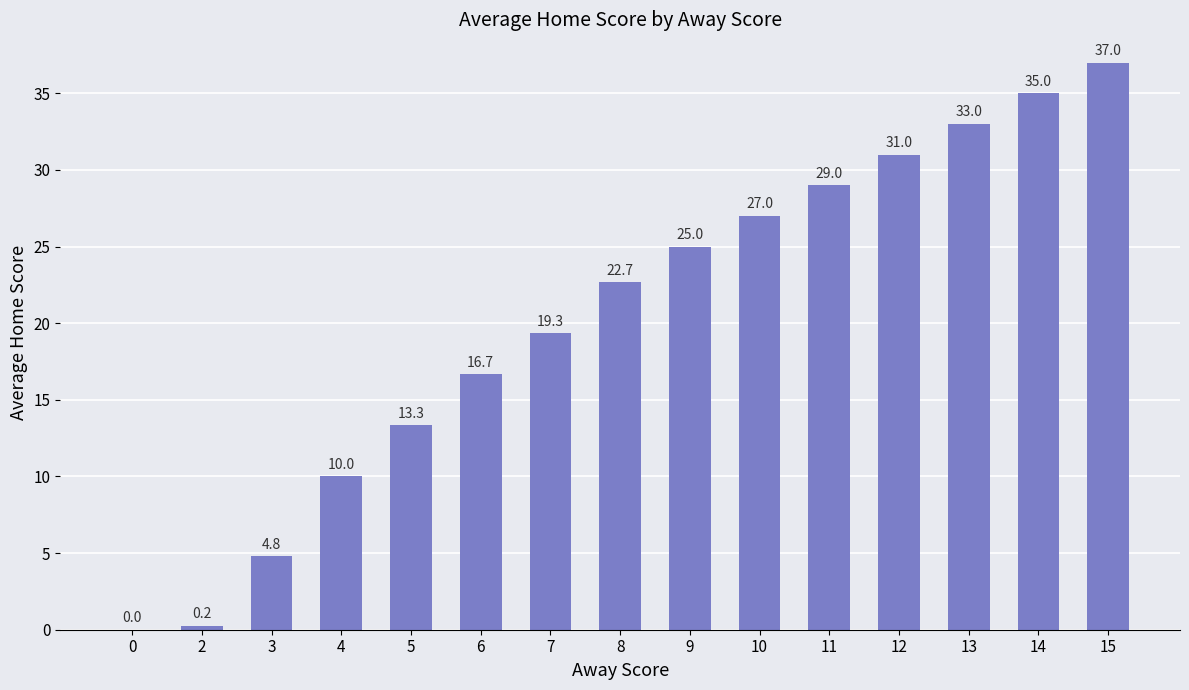

What is the change in value from 8 to 14?

+12.3